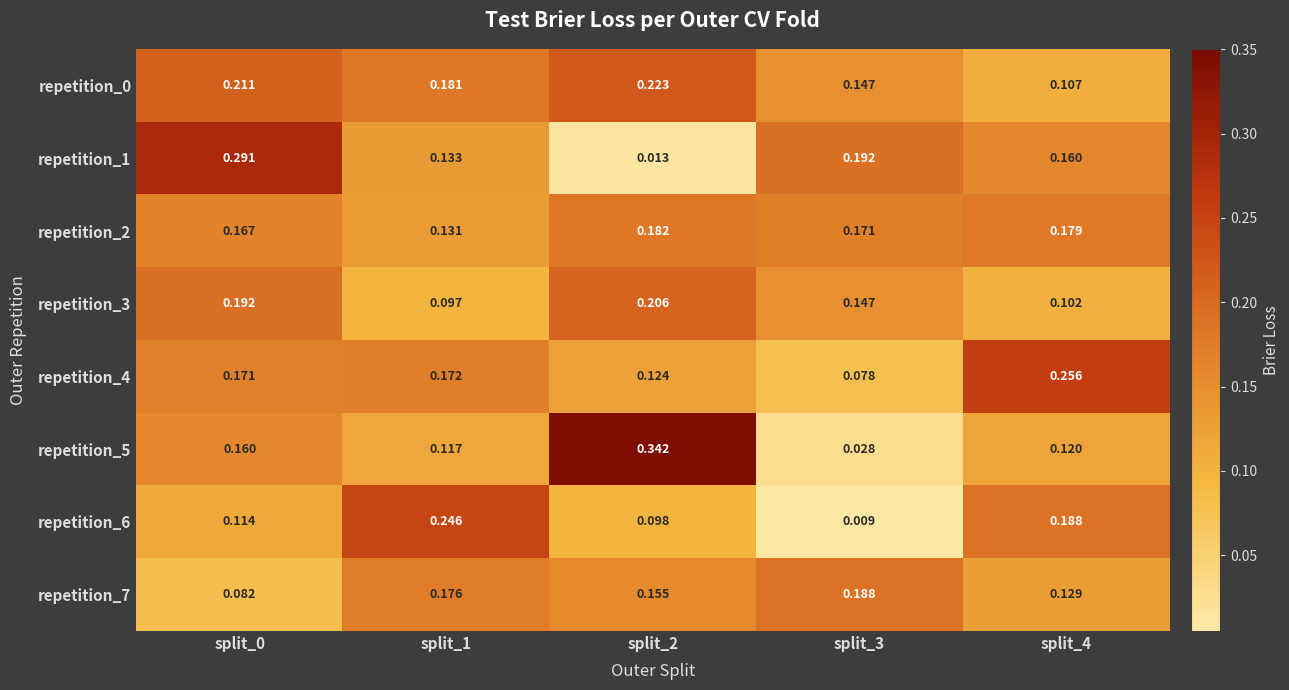

Count the number of categories in the chart.

5